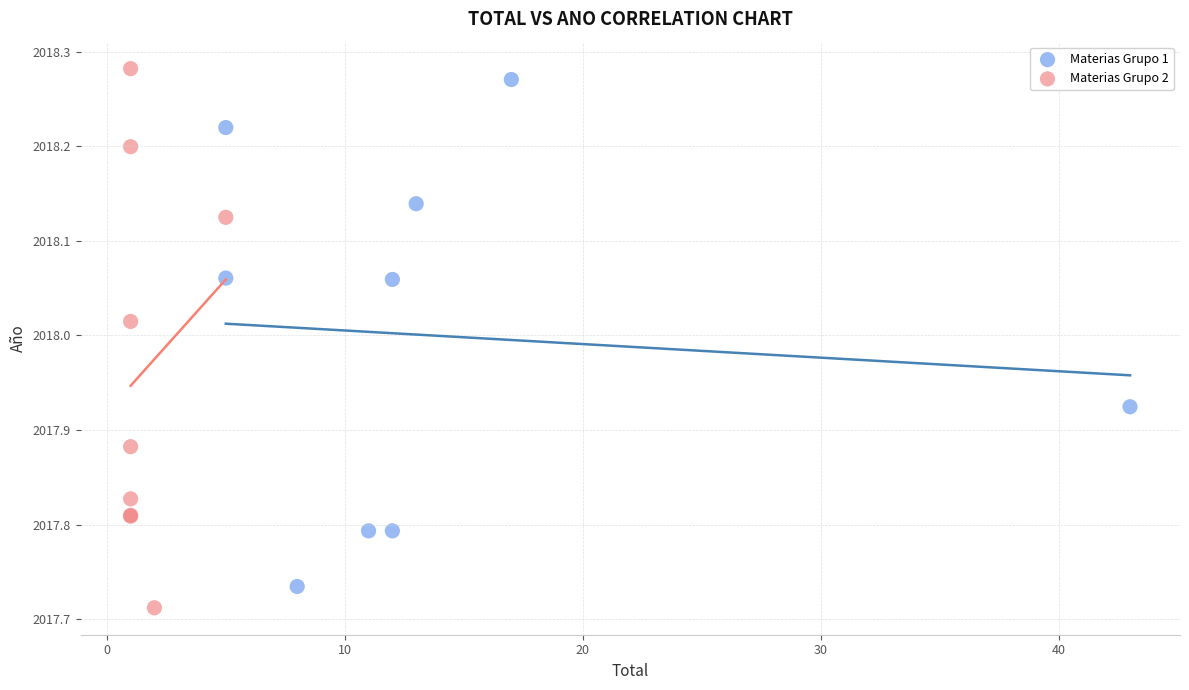

What are all the series names shown in the legend?

Materias Grupo 1, Materias Grupo 2